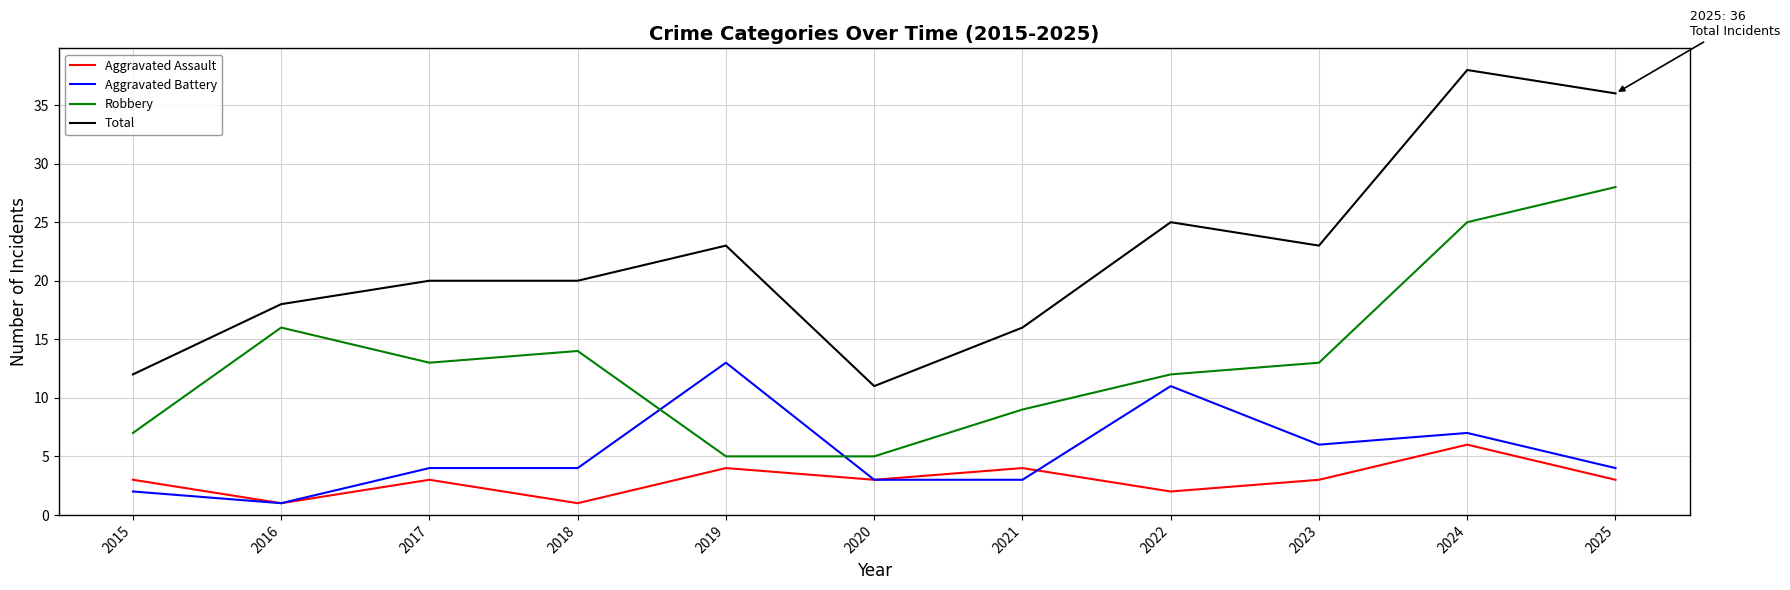

Reading right to left, list all the values displayed in this chart.

Aggravated Assault: 3	6	3	2	4	3	4	1	3	1	3
Aggravated Battery: 4	7	6	11	3	3	13	4	4	1	2
Robbery: 28	25	13	12	9	5	5	14	13	16	7
Total: 36	38	23	25	16	11	23	20	20	18	12